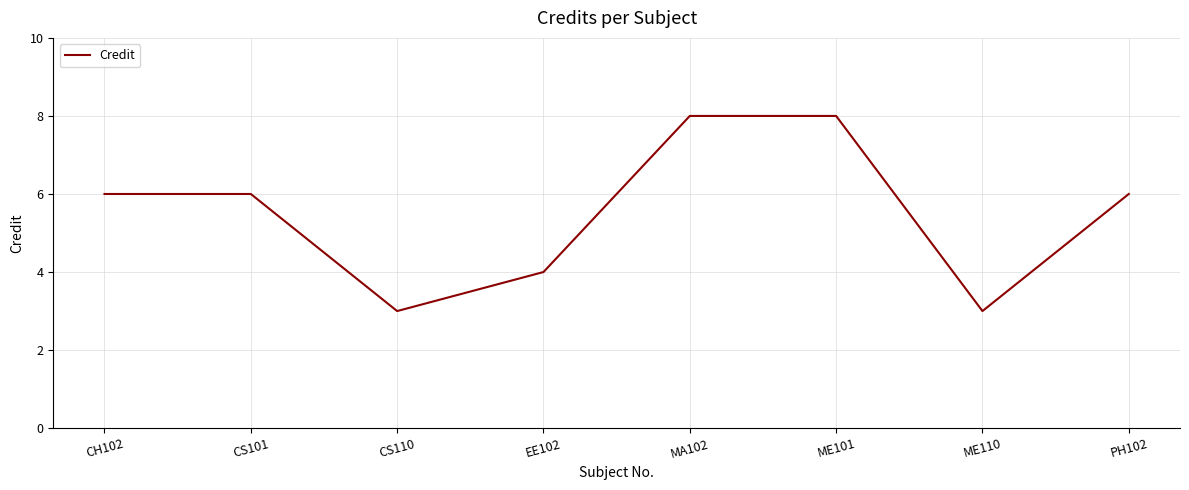

What is the sum of all values?

44